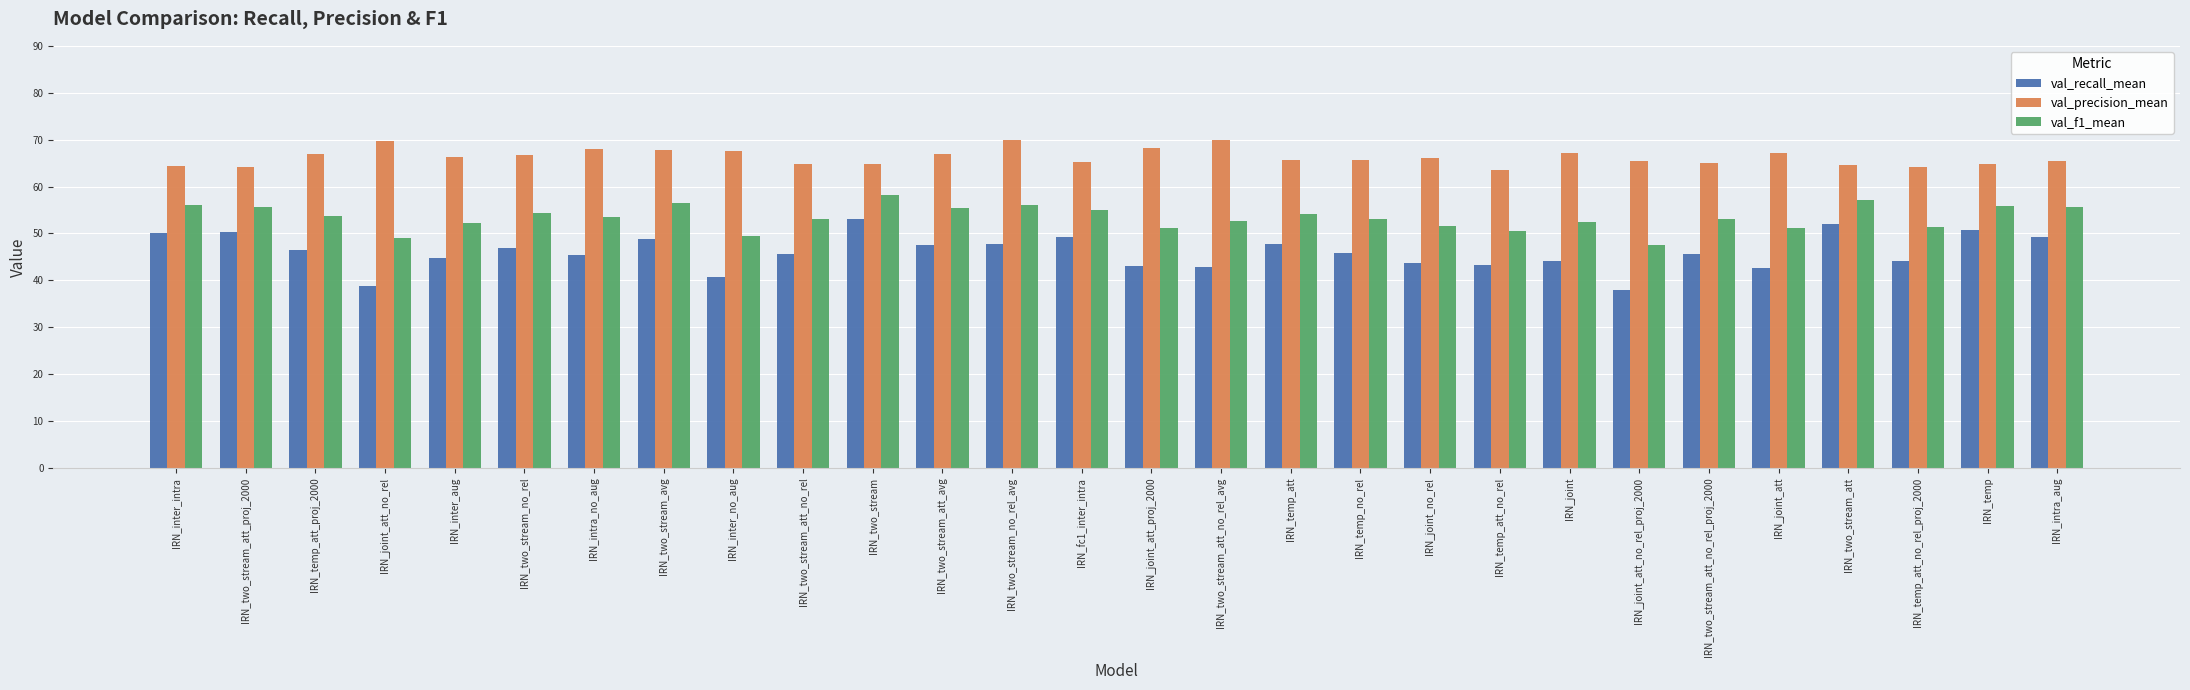

List the series in order of their peak value, lowest first.

val_recall_mean, val_f1_mean, val_precision_mean